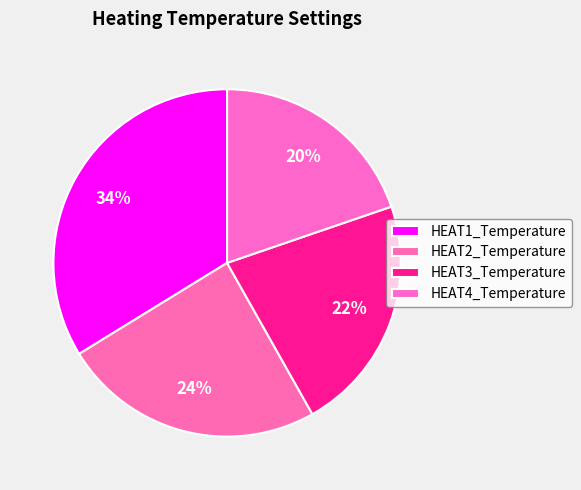

How many segments does this pie chart have?

4